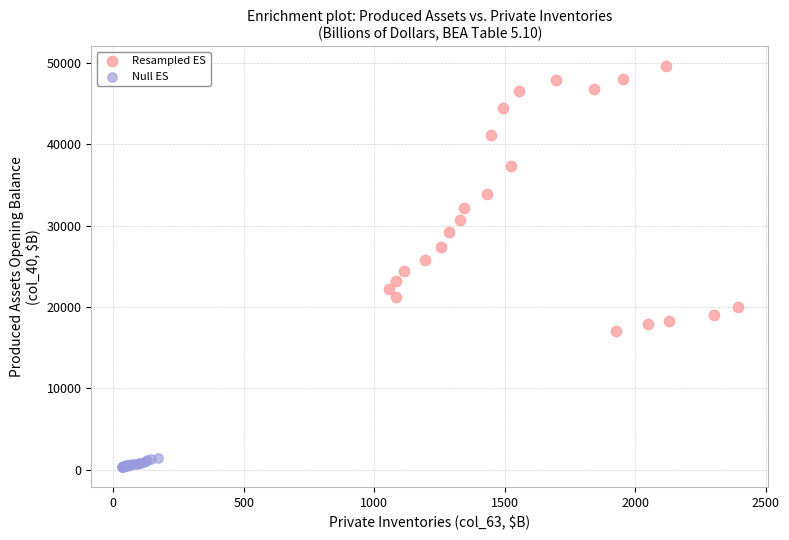

Which series contains the lowest Y value?

Null ES